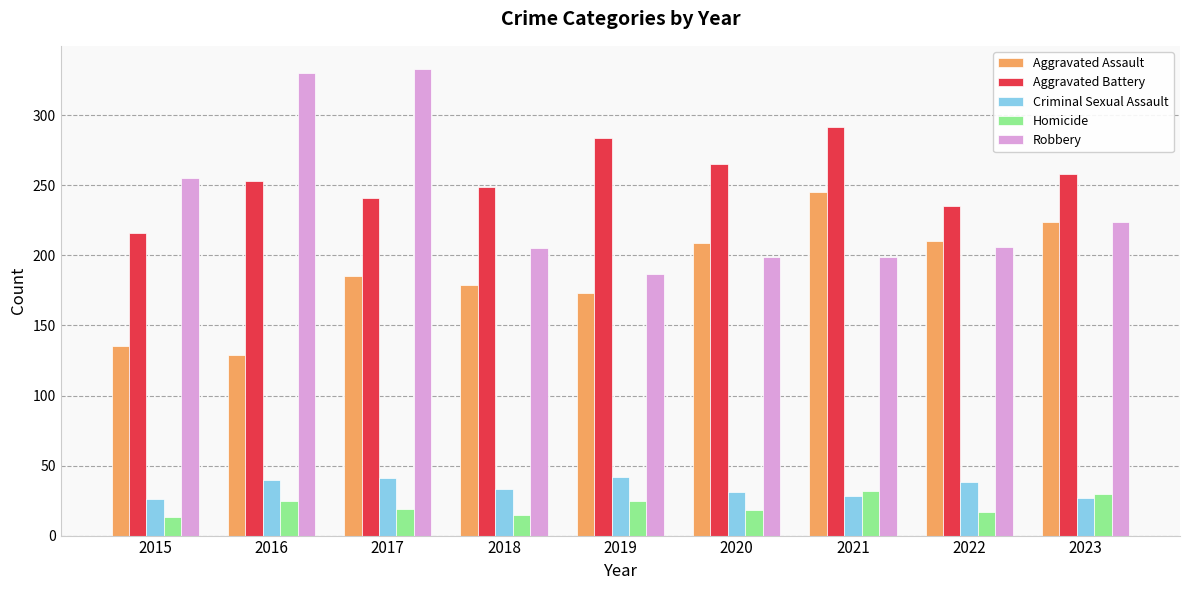

True or false: Aggravated Assault has a value of 328 at 2017.

False